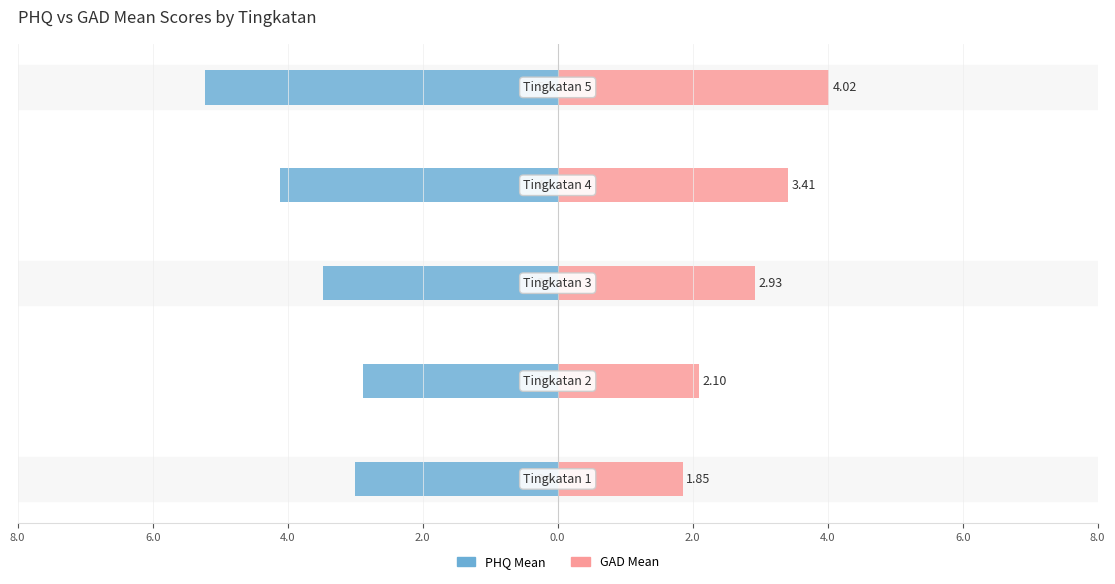

Which series has the widest spread of values?

PHQ Mean